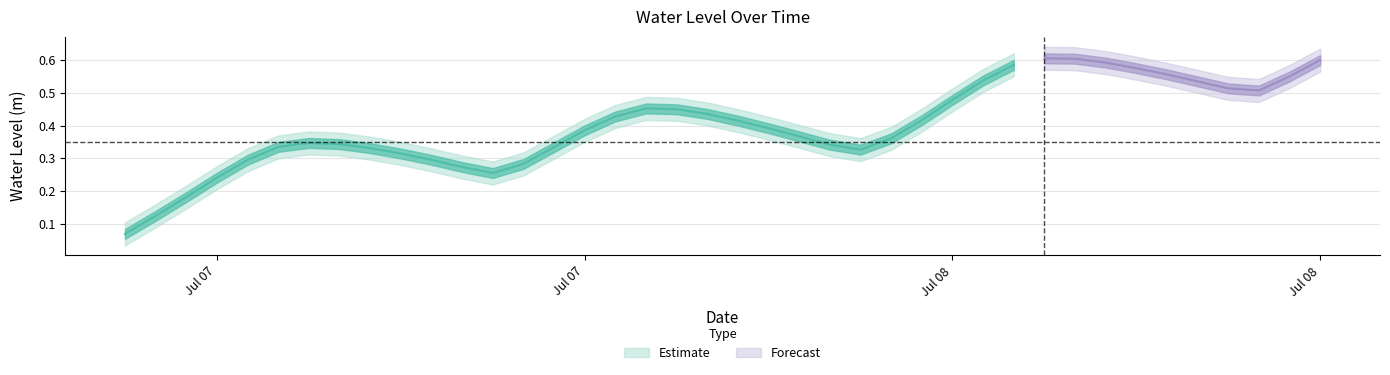

What position from the left is 2024-07-08 01:00:00?

20